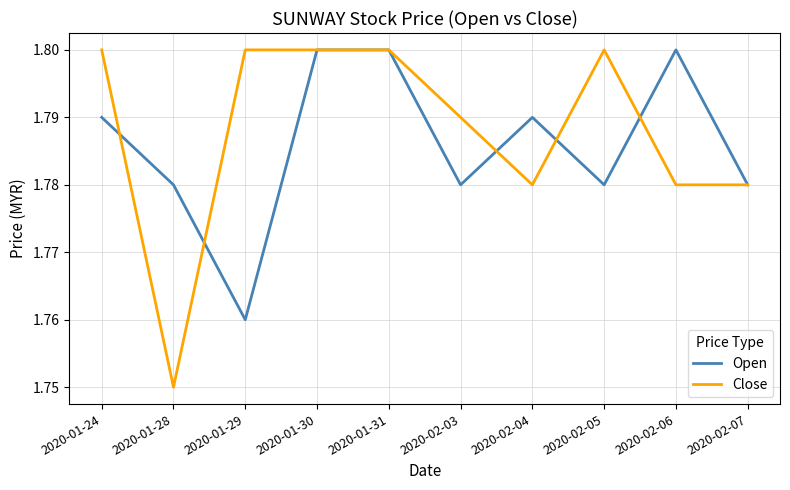

True or false: Open and Close intersect in this chart.

True